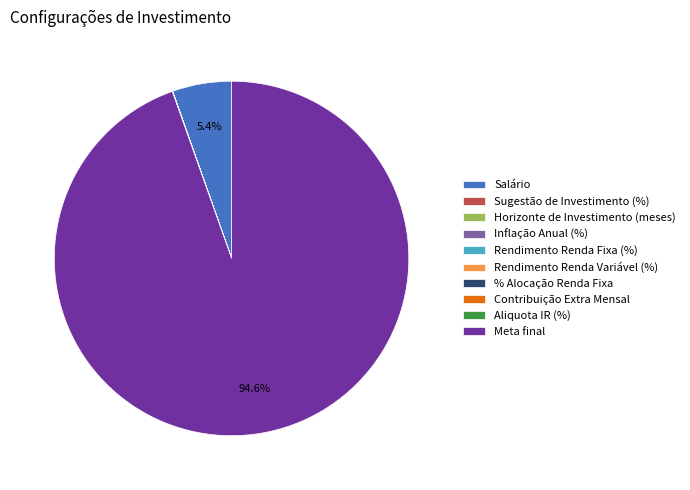

Which slice is the largest?

Meta final